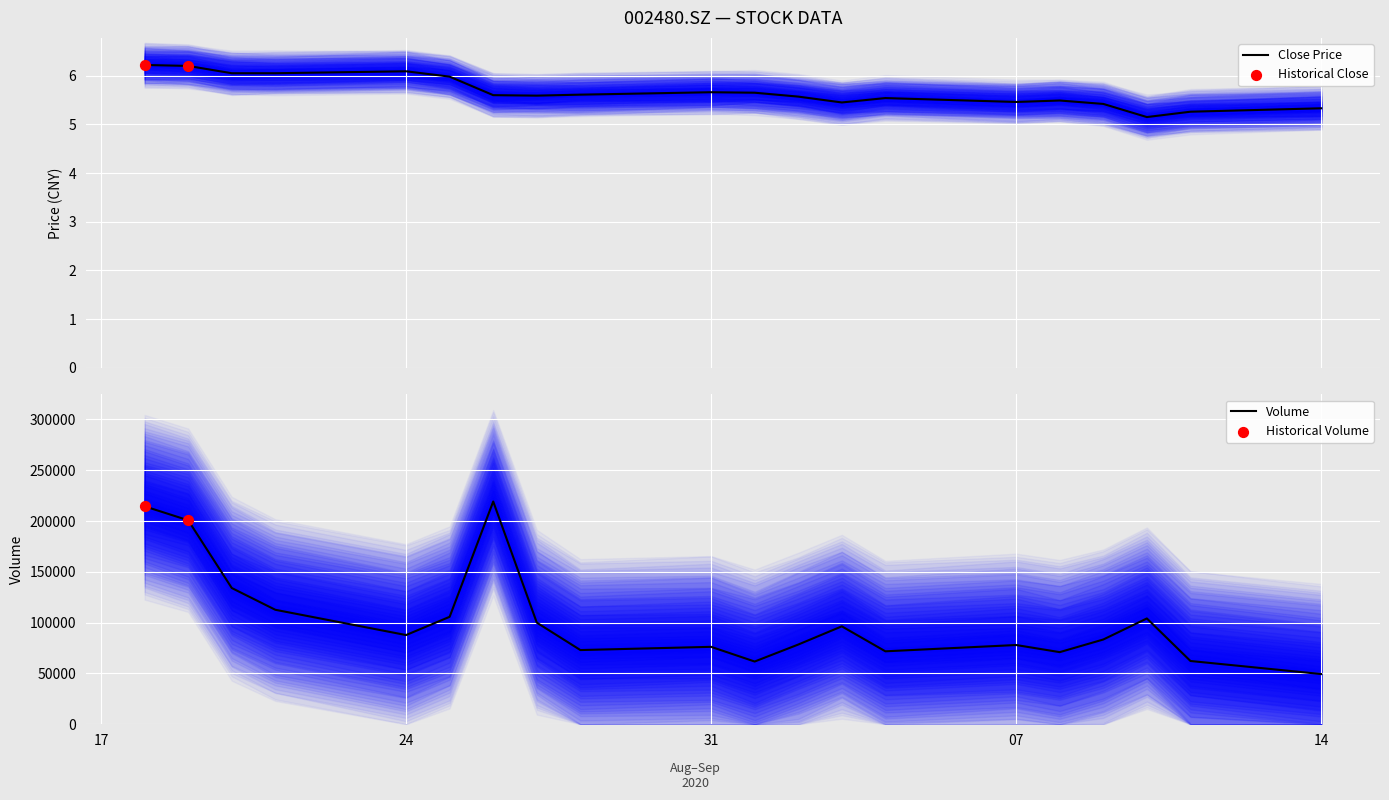

At which category is the sum across all series the highest?

20200826